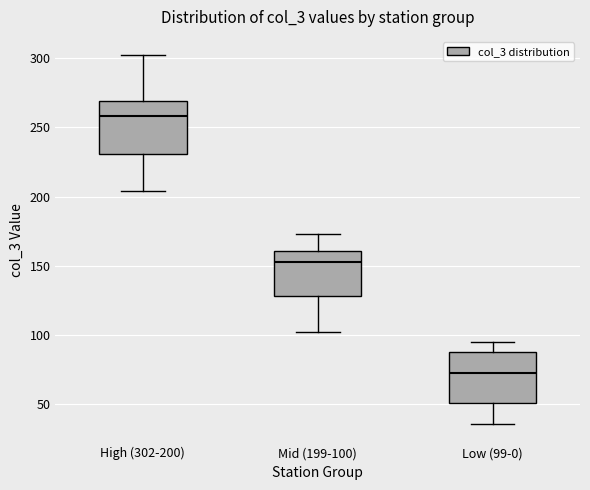

Where does the median line of the box for Low (99-0) sit on the y-axis? The values are not printed on the chart, so give them approximately, as read against the axis.

75